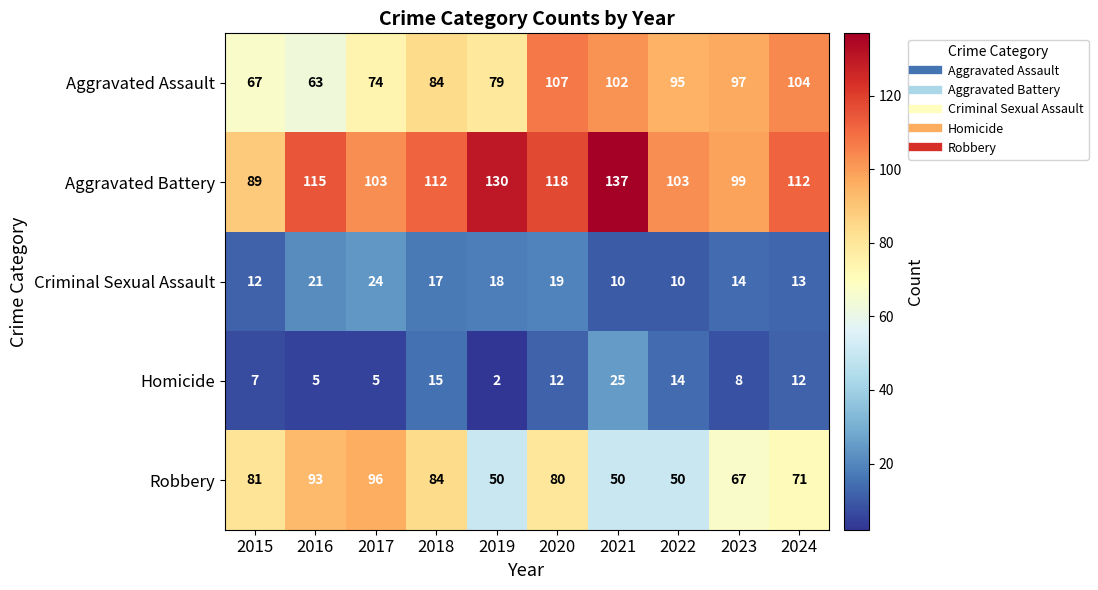

The value of Robbery at 2023 is 95. True or false?

False